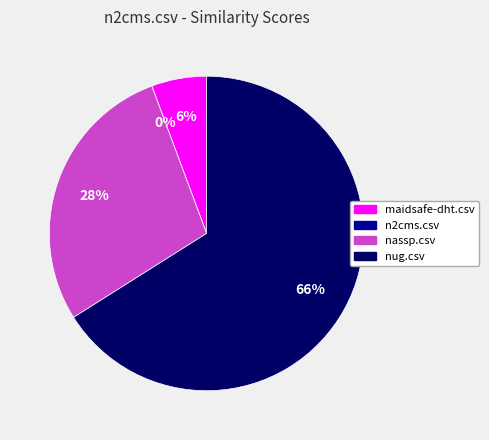

Which has a higher value, maidsafe-dht.csv or n2cms.csv?

maidsafe-dht.csv